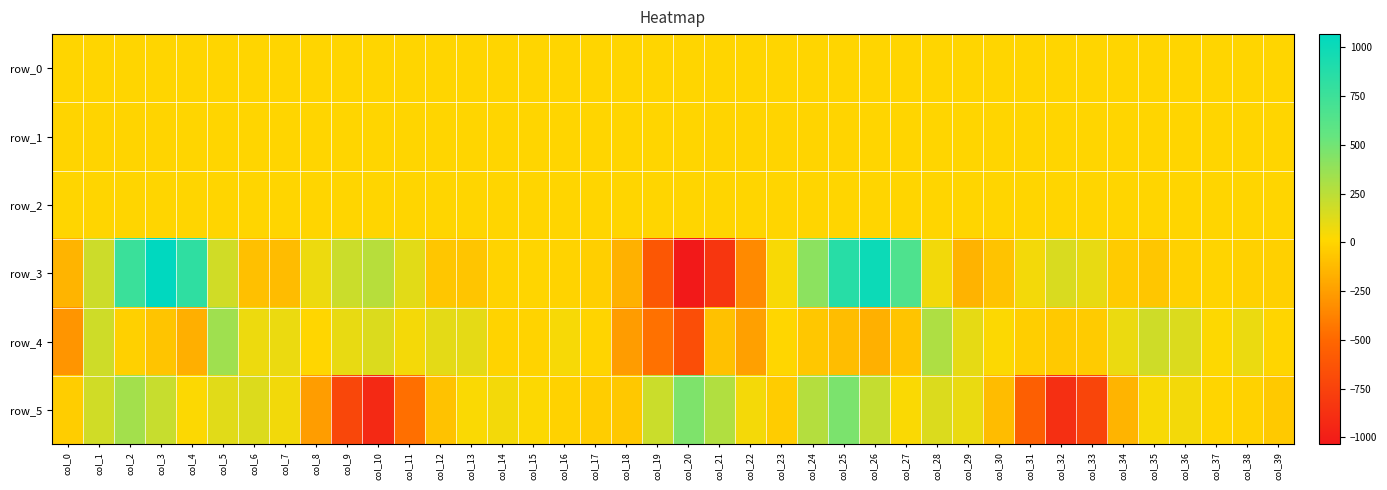

The value of row_3 at col_38 is -18.9. True or false?

True